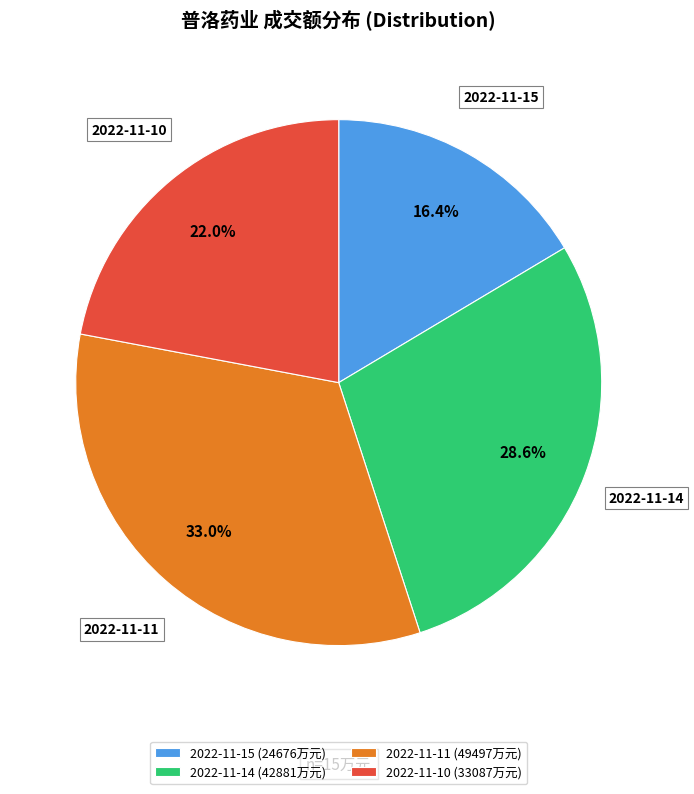

How much of the chart is everything except 2022-11-10?

78.0%